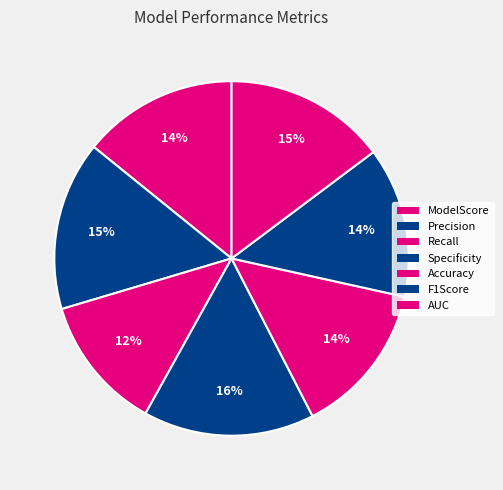

Count the number of slices in the pie.

7